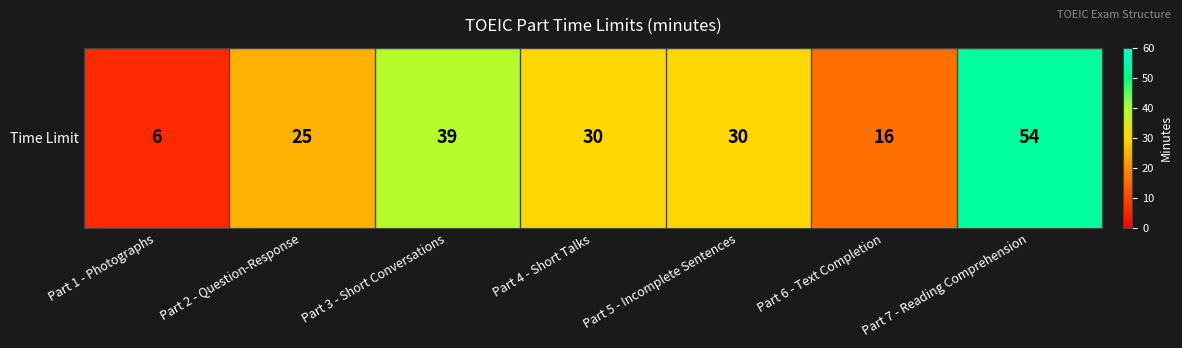

What is the difference between the maximum and second lowest values?

38